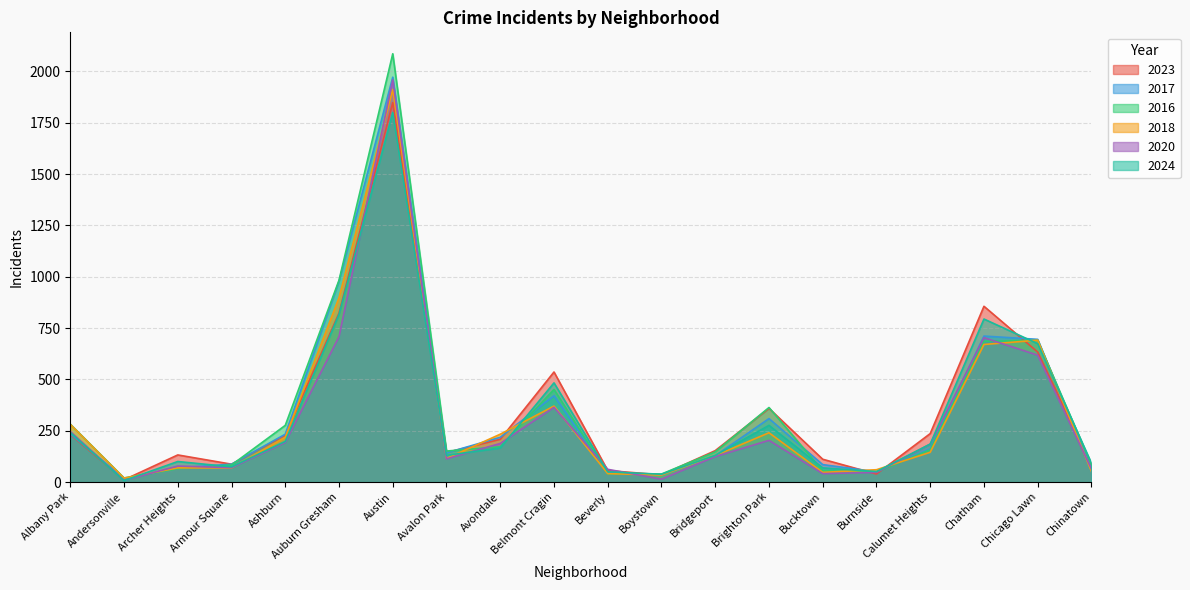

After their last crossing, which series has the higher values: 2024 or 2023?

2024